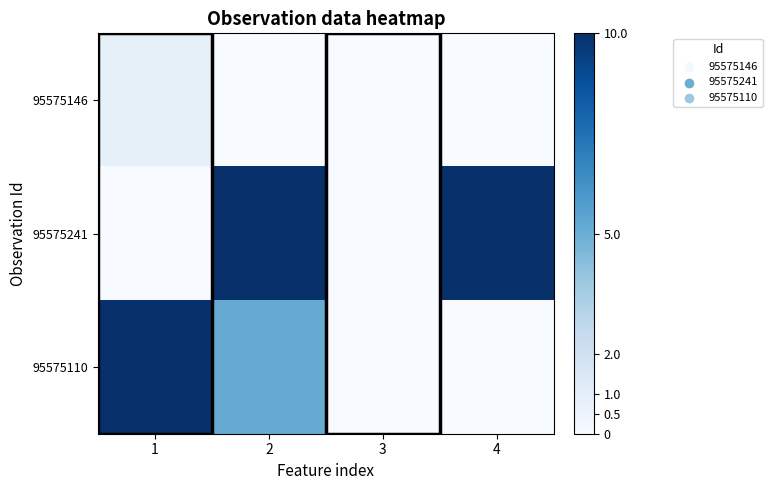

Count the number of data series in this chart.

3